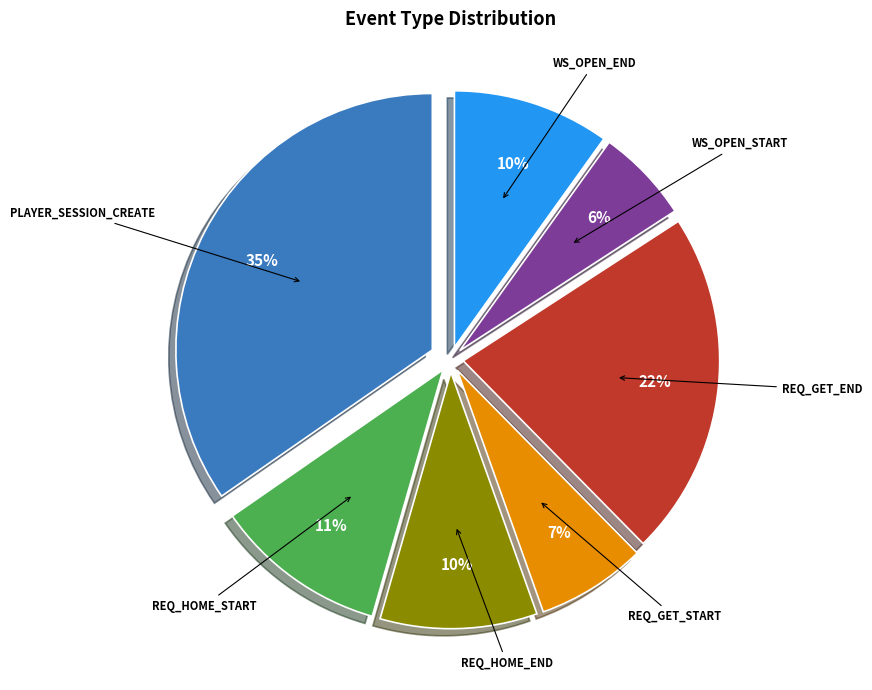

Does any single category account for the majority?

No